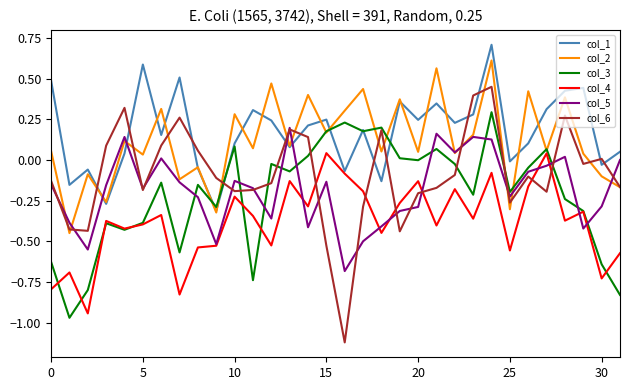

What is the maximum value shown in the chart?

0.7